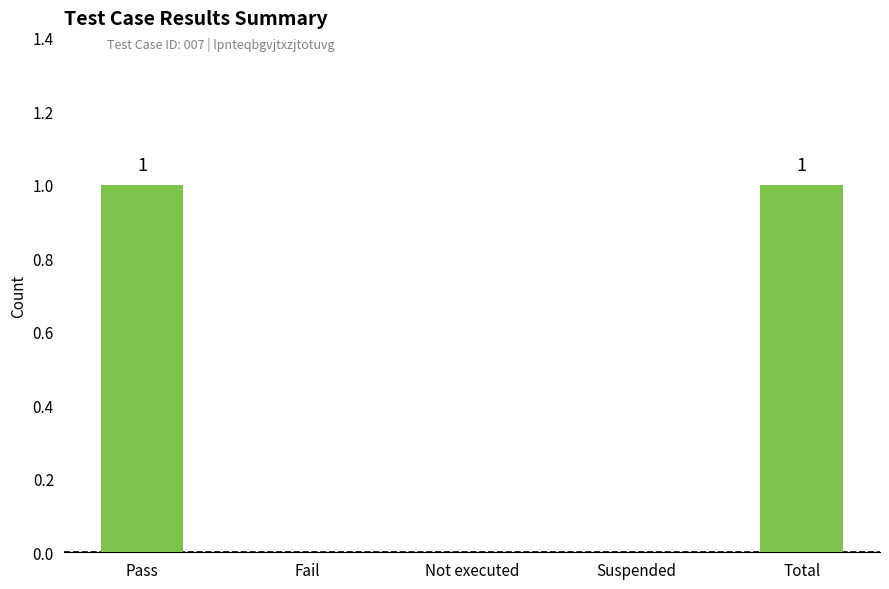

How many values are between 0 and 1?

5